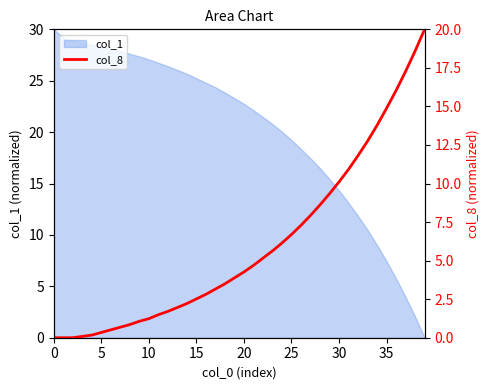

What is the sum of the values at 23 and 38?

24.2